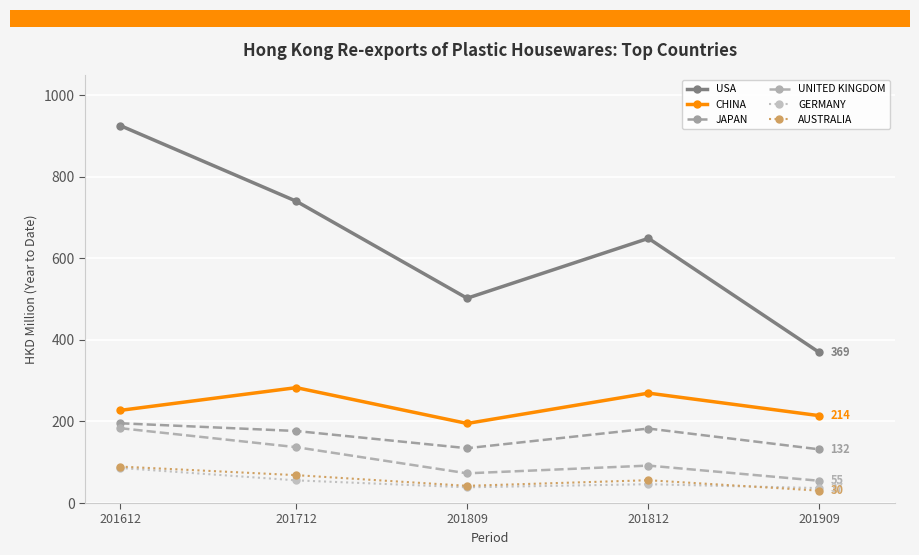

At which label does GERMANY first exceed 46?

201612